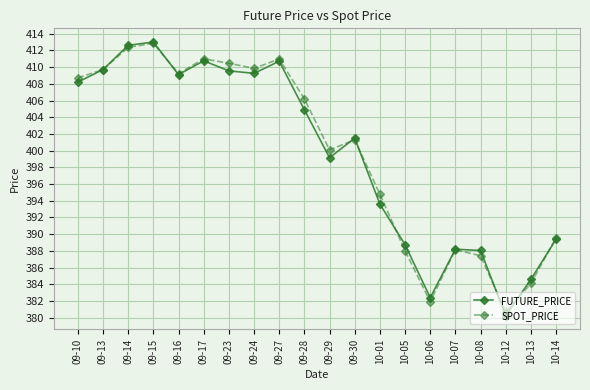

At how many categories does at least one series exceed 386?

17